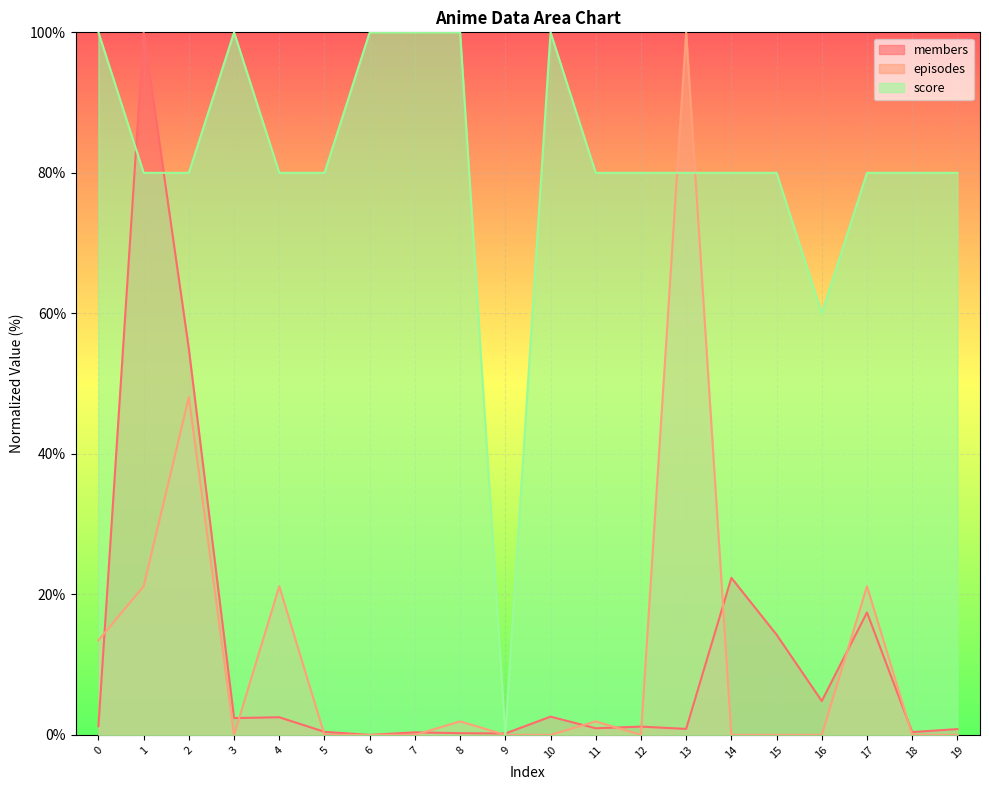

How many interior local valleys does the members series have?

7